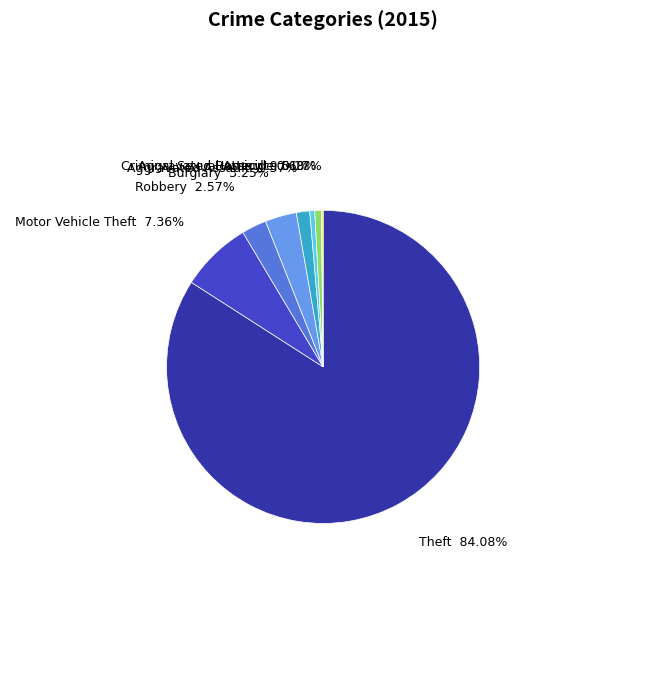

To the nearest percent, what is the combined percentage of Theft and Aggravated Assault?

85%